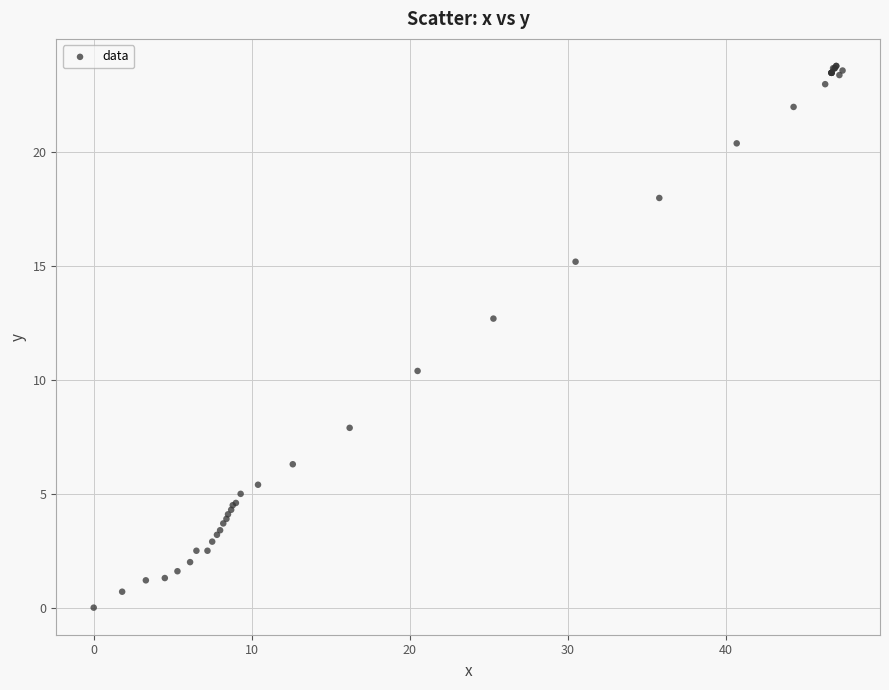

What Y value in the scatter plot is closest to 11?

10.4